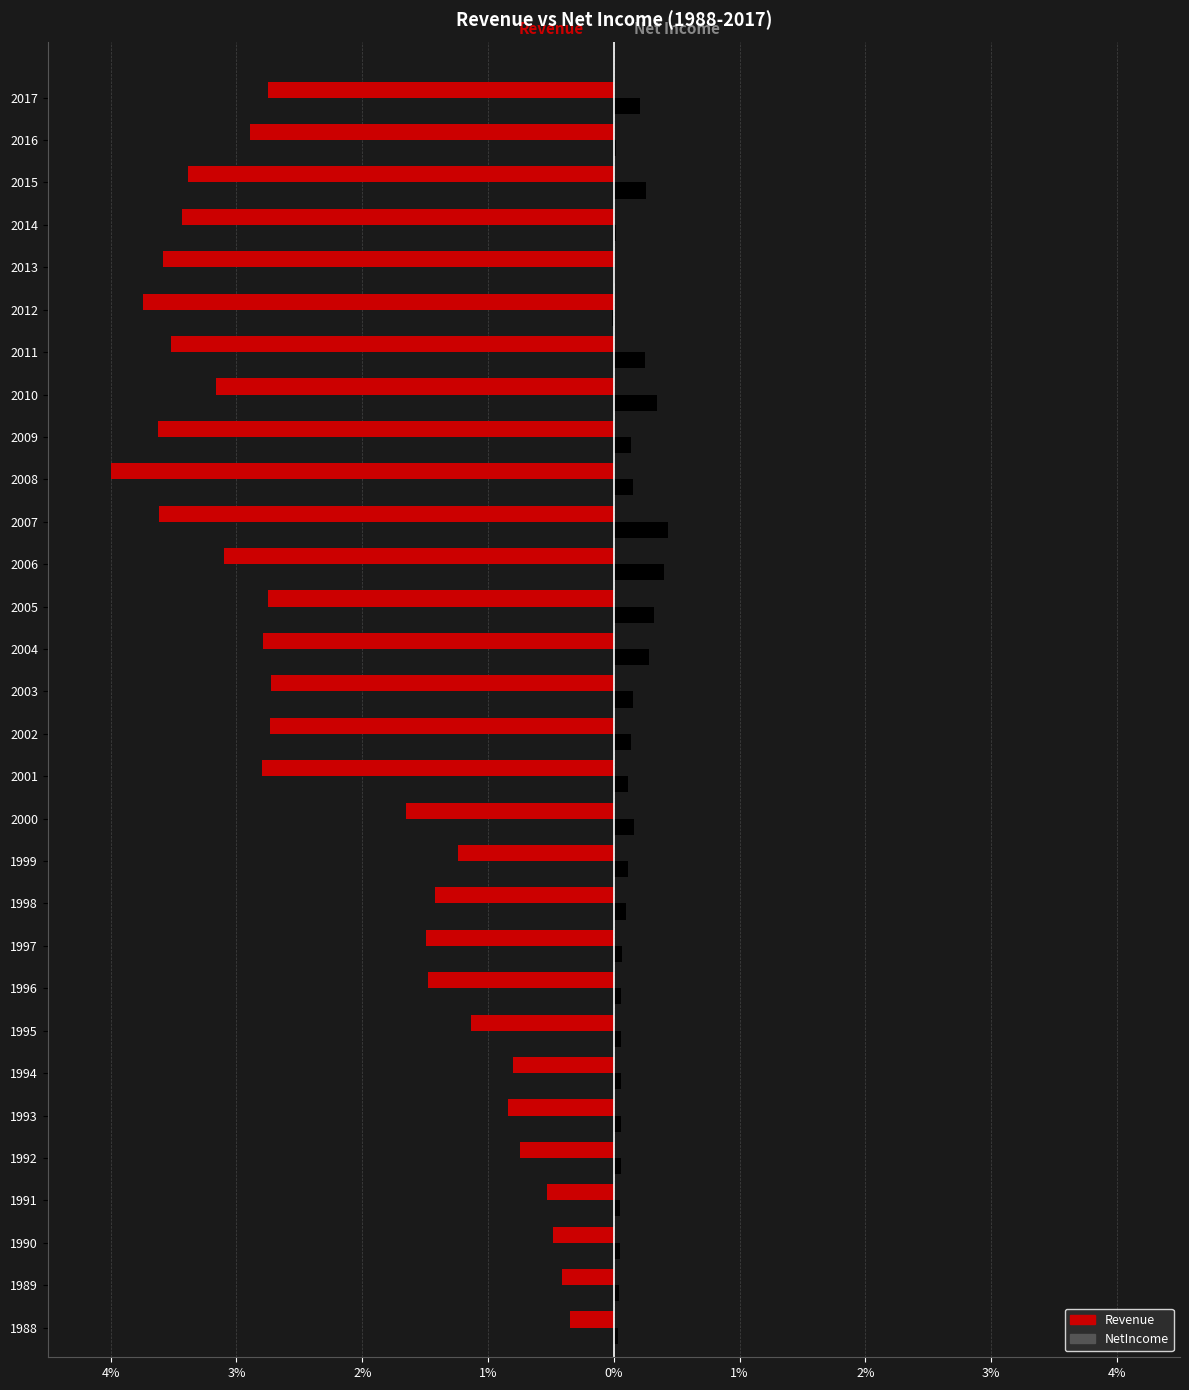

What are all the series names shown in the legend?

Revenue, NetIncome